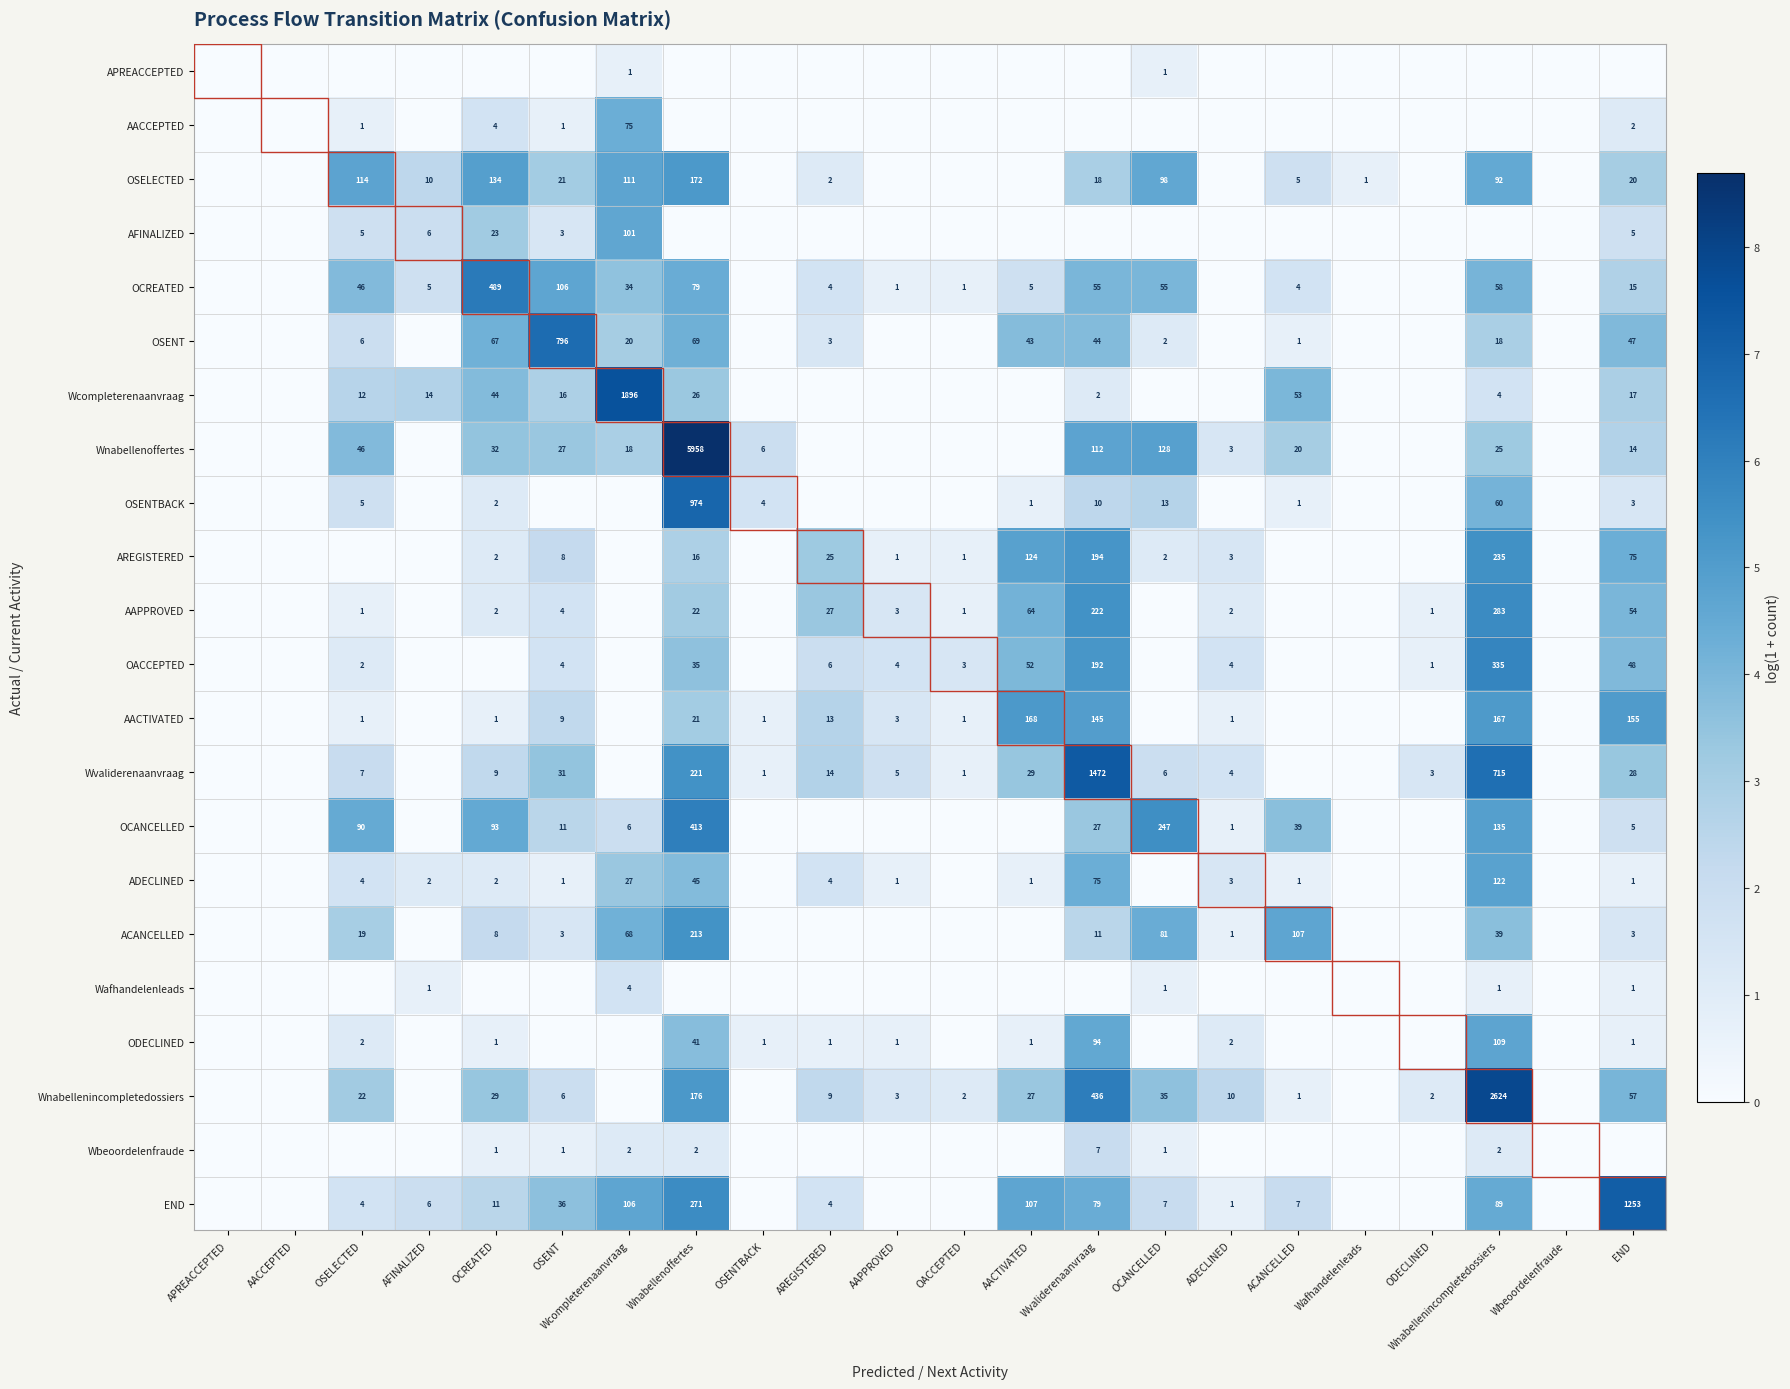

Is it true that END equals 113 at Wnabellenoffertes?

False